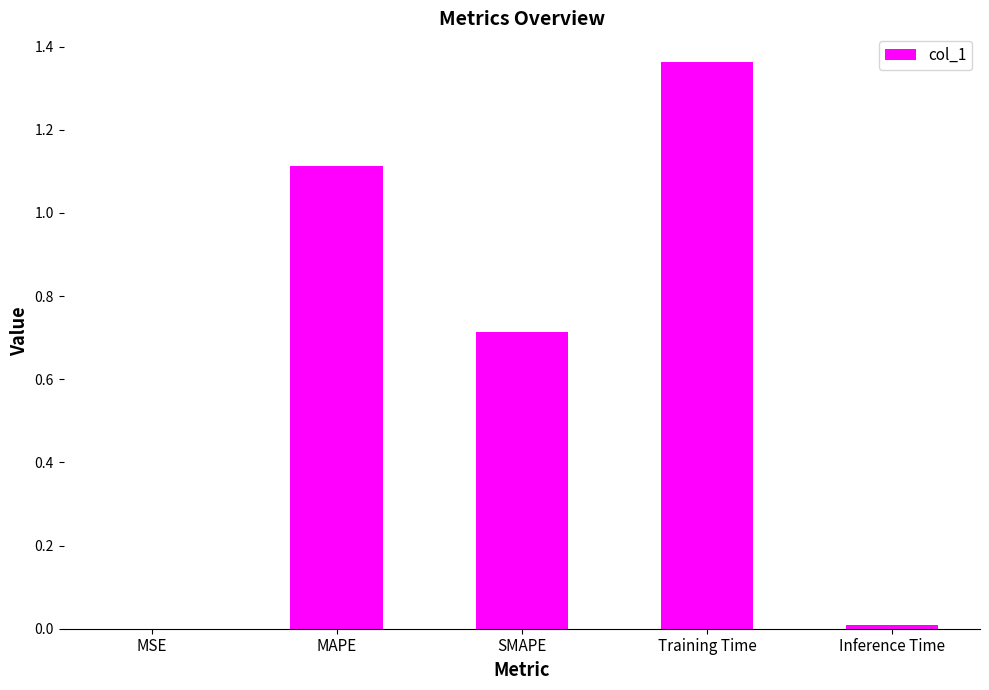

What is the sum of the values at MAPE and Training Time?

2.5